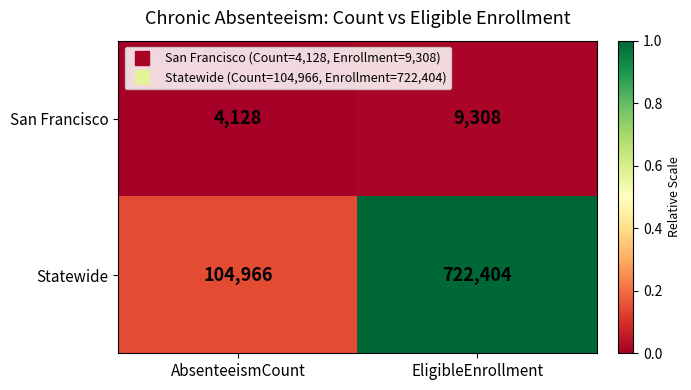

Read the Statewide value at AbsenteeismCount.

104966